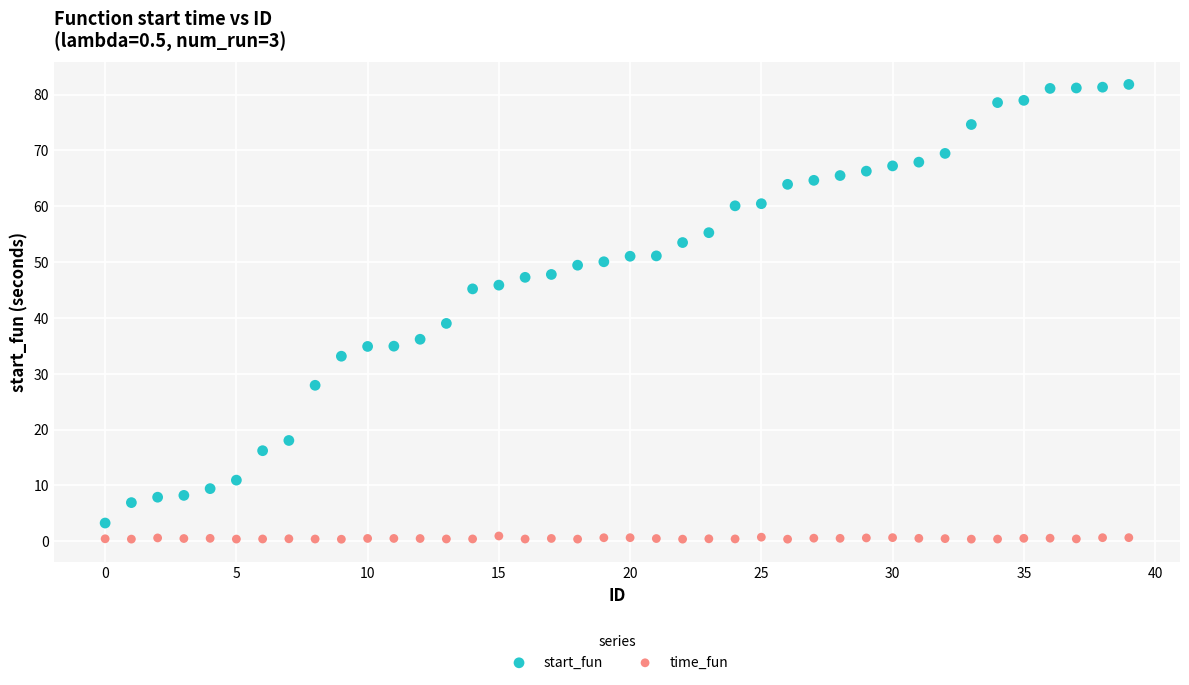

Across all series, what Y value is closest to 41?

39.0